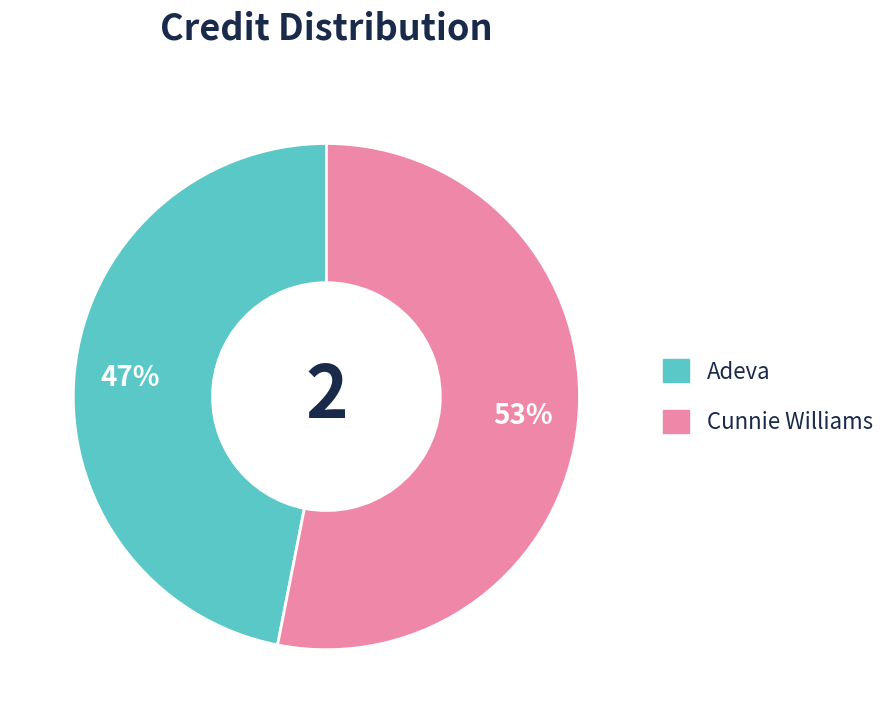

The Cunnie Williams slice represents 39% of the pie. True or false?

False